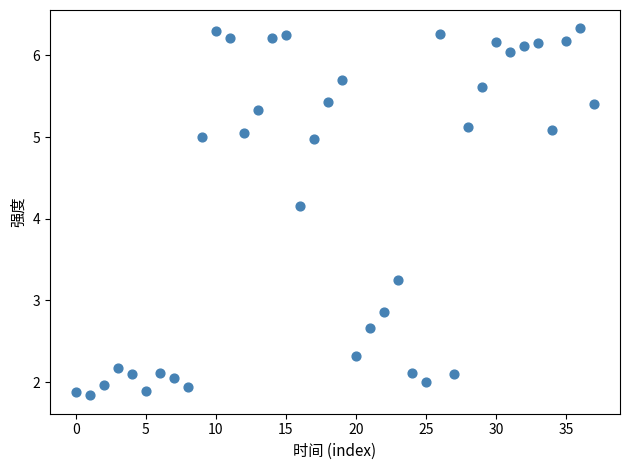

What Y value in the scatter plot is closest to 4?

4.2